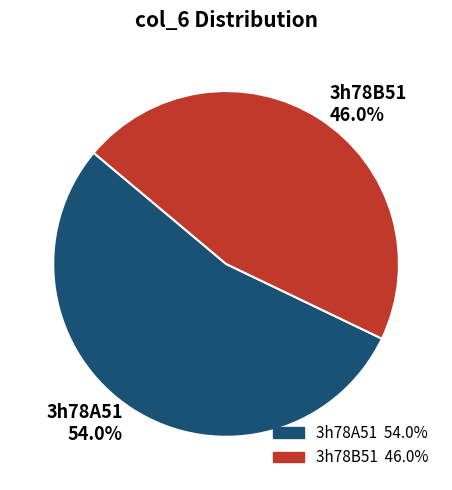

What is the smallest slice in the pie chart?

3h78B51